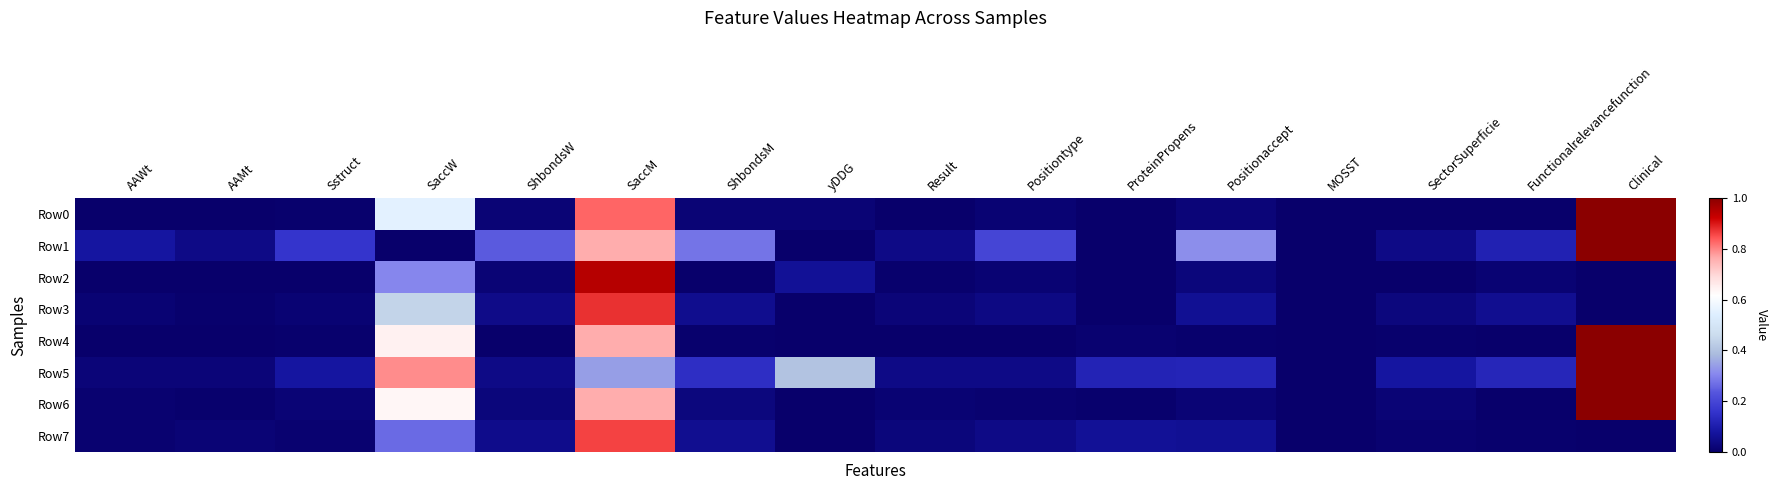

Rank the series at Sstruct from highest to lowest value.

Row1, Row5, Row6, Row3, Row7, Row0, Row4, Row2